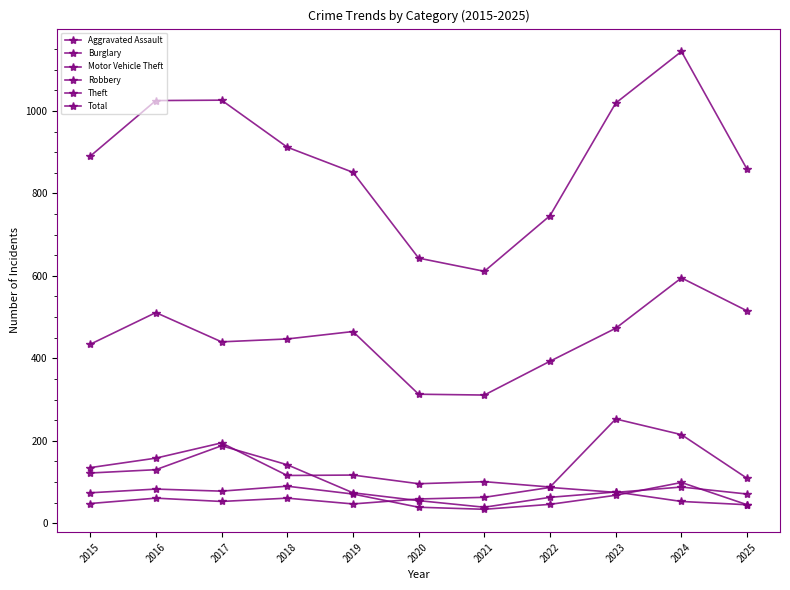

Reading right to left, list all the values displayed in this chart.

Aggravated Assault: 2025=71	2024=88	2023=75	2022=87	2021=63	2020=59	2019=47	2018=61	2017=53	2016=61	2015=48
Burglary: 2025=45	2024=53	2023=76	2022=63	2021=39	2020=55	2019=74	2018=142	2017=188	2016=130	2015=122
Motor Vehicle Theft: 2025=109	2024=215	2023=253	2022=88	2021=101	2020=96	2019=117	2018=116	2017=195	2016=158	2015=135
Robbery: 2025=45	2024=99	2023=68	2022=46	2021=34	2020=39	2019=71	2018=90	2017=78	2016=83	2015=74
Theft: 2025=515	2024=595	2023=473	2022=393	2021=311	2020=313	2019=465	2018=447	2017=440	2016=511	2015=434
Total: 2025=858	2024=1144	2023=1019	2022=746	2021=611	2020=643	2019=851	2018=912	2017=1026	2016=1025	2015=890